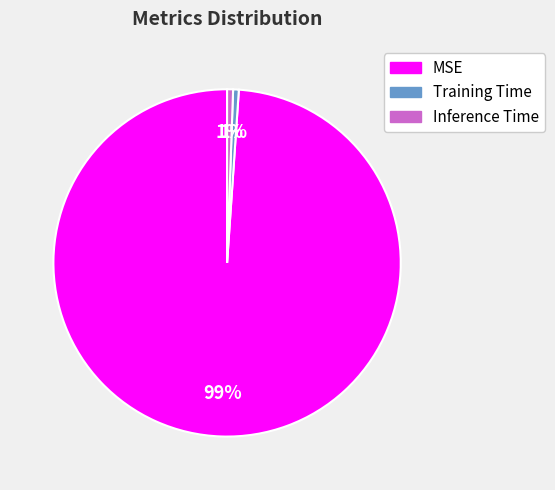

To the nearest percent, what percentage of the pie is Inference Time?

1%